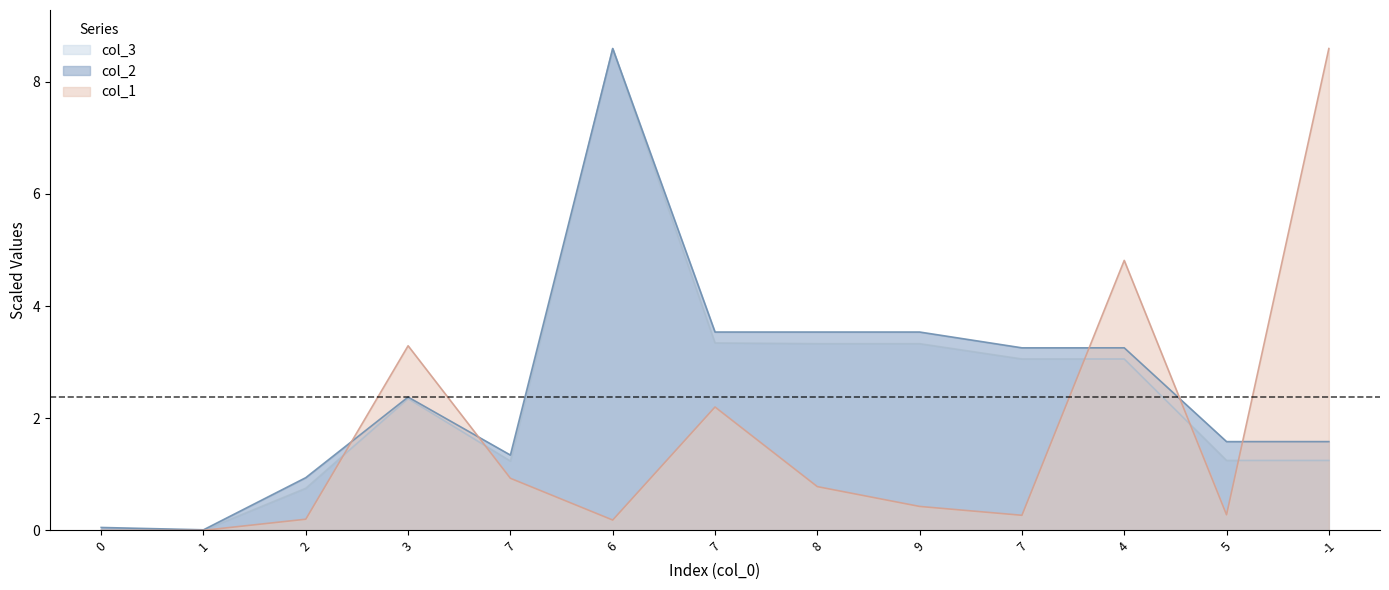

At which category does col_1 reach its first local peak?

3